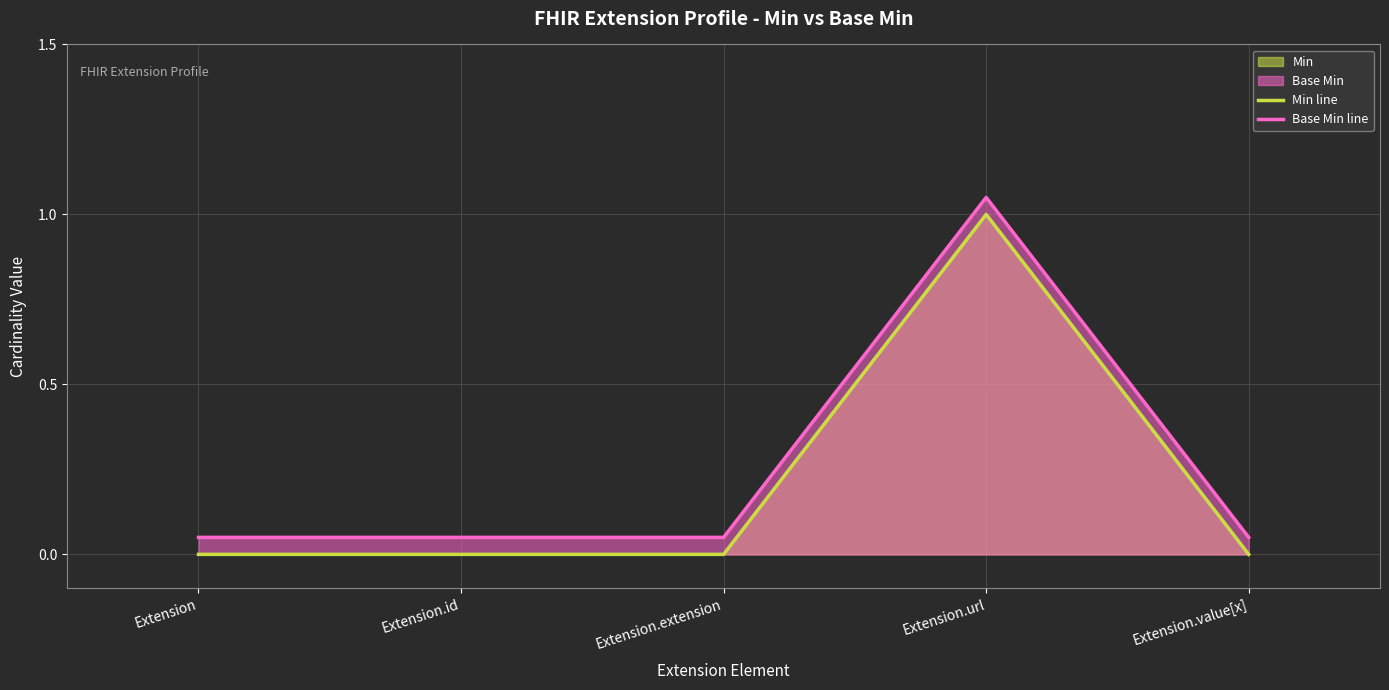

True or false: Base Min line and Min line cross at least once.

False